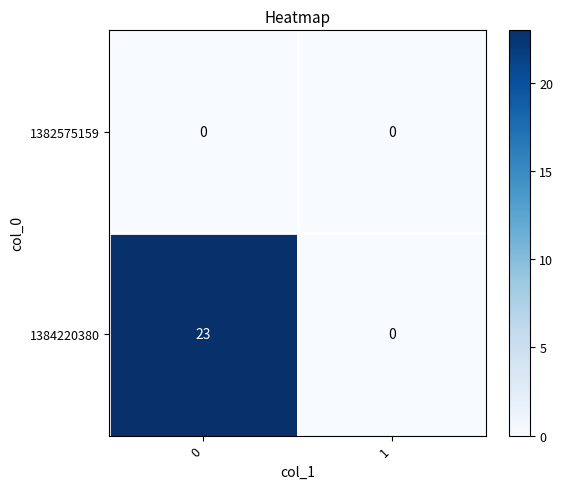

Reading left to right, extract all data points from this chart.

1382575159: 0=0	1=0
1384220380: 0=23	1=0